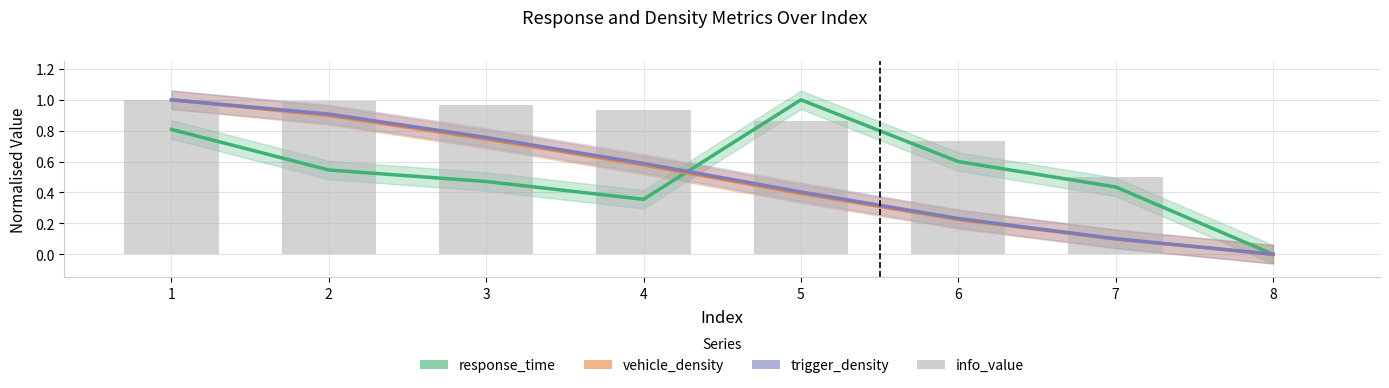

The info_value series shows 0.7 at 6. True or false?

True